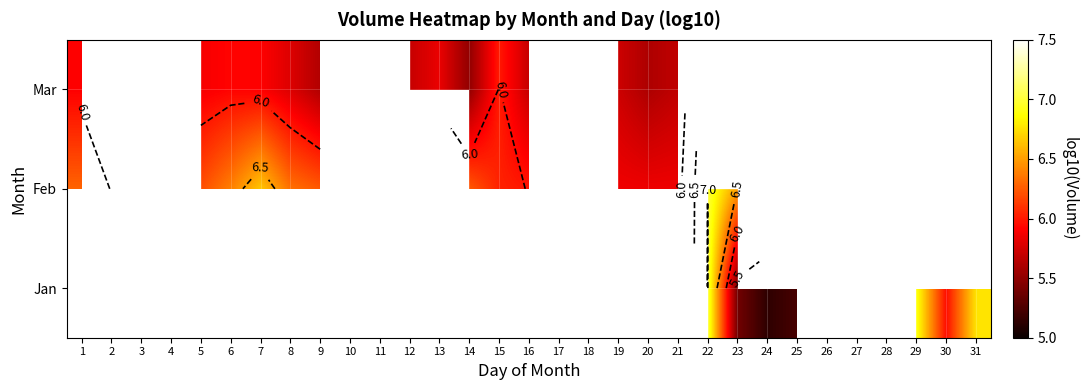

What is the greatest value displayed?

7.0